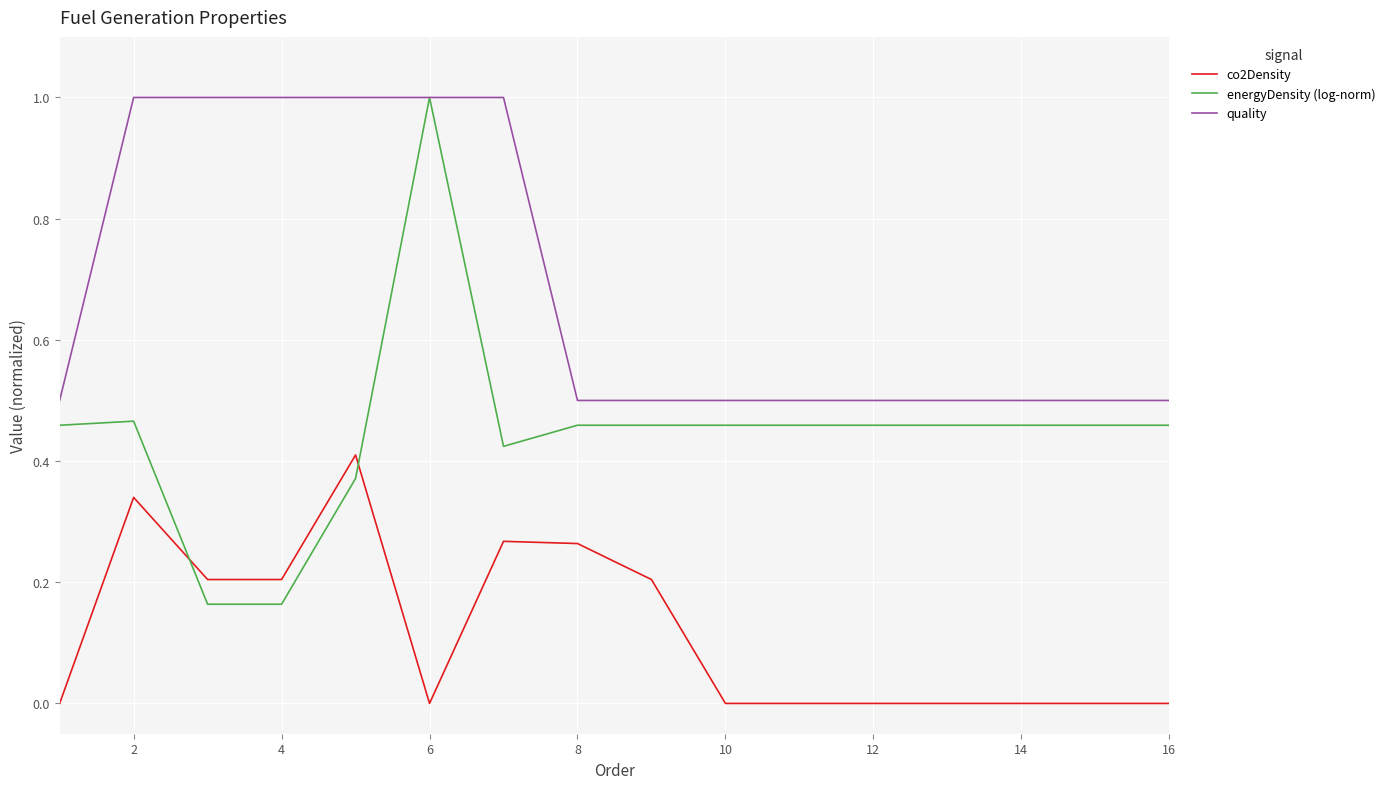

What is the maximum value shown in the chart?

1.0